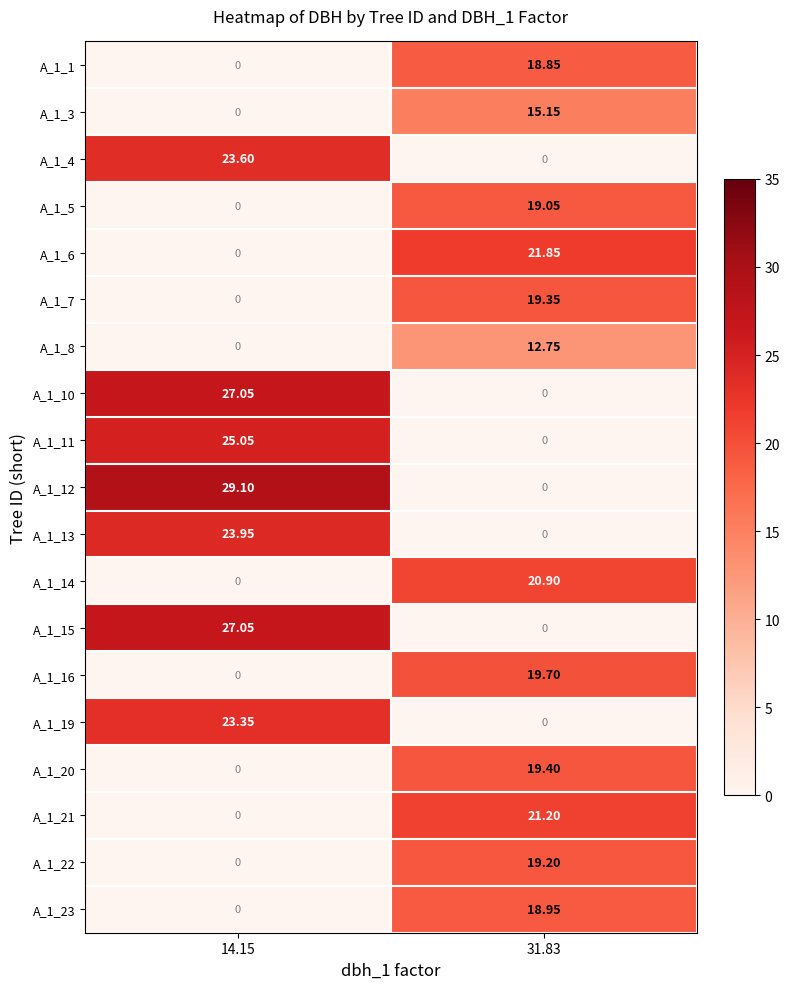

How many values in A_1_7 are above zero?

1